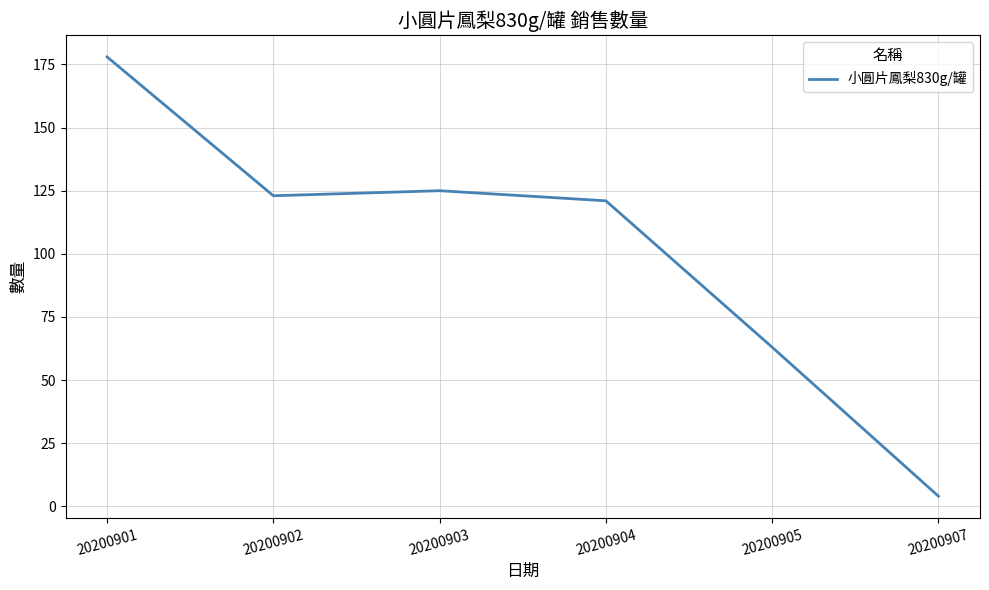

What is the sum of the values at 20200907 and 20200905?

67